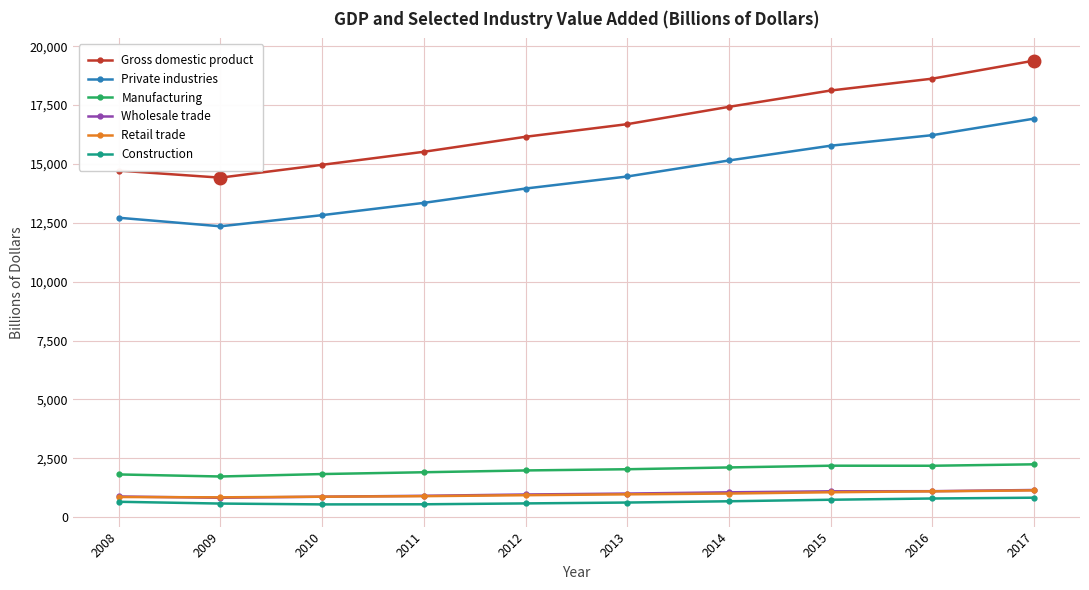

What is the approximate value of Manufacturing at 2017?

2244.3